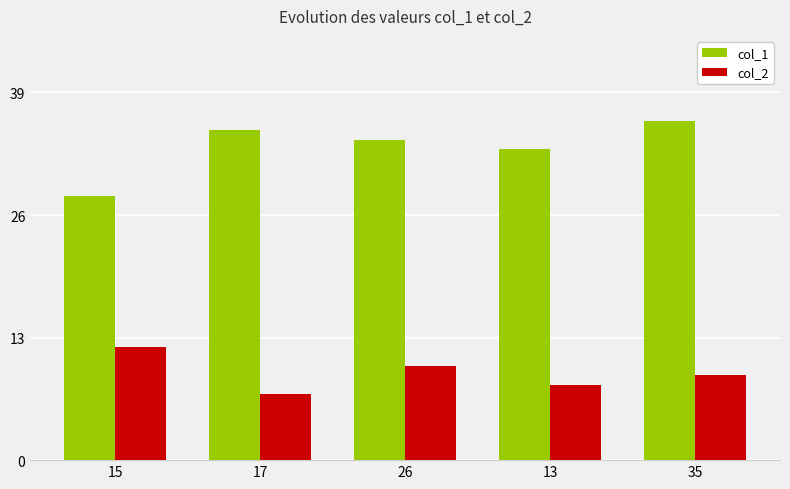

What are all the series names shown in the legend?

col_1, col_2